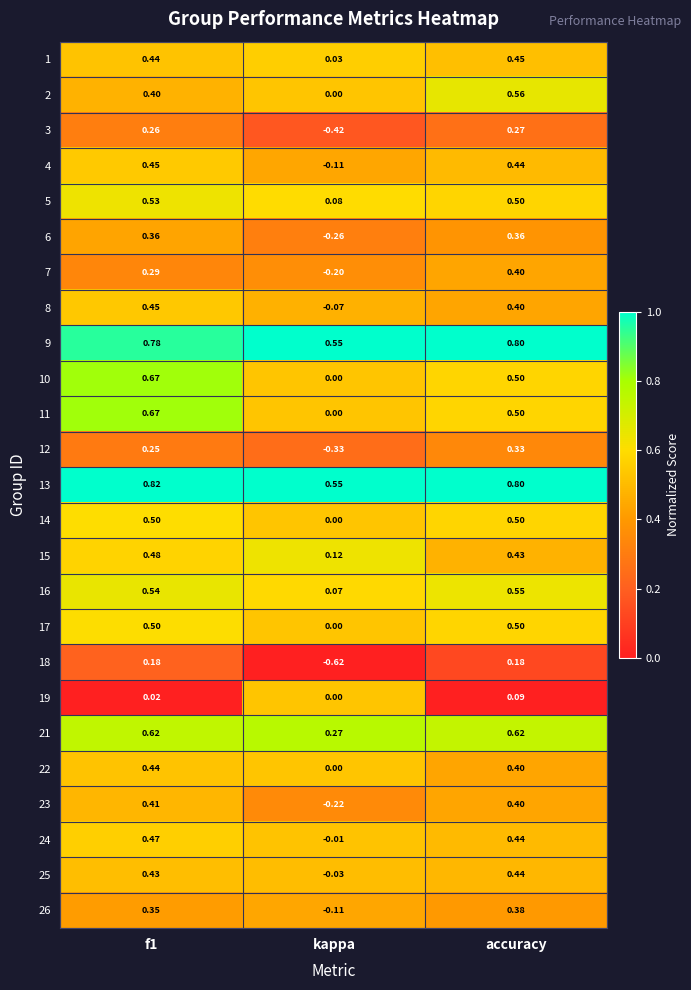

At which label does 17 reach its minimum?

kappa